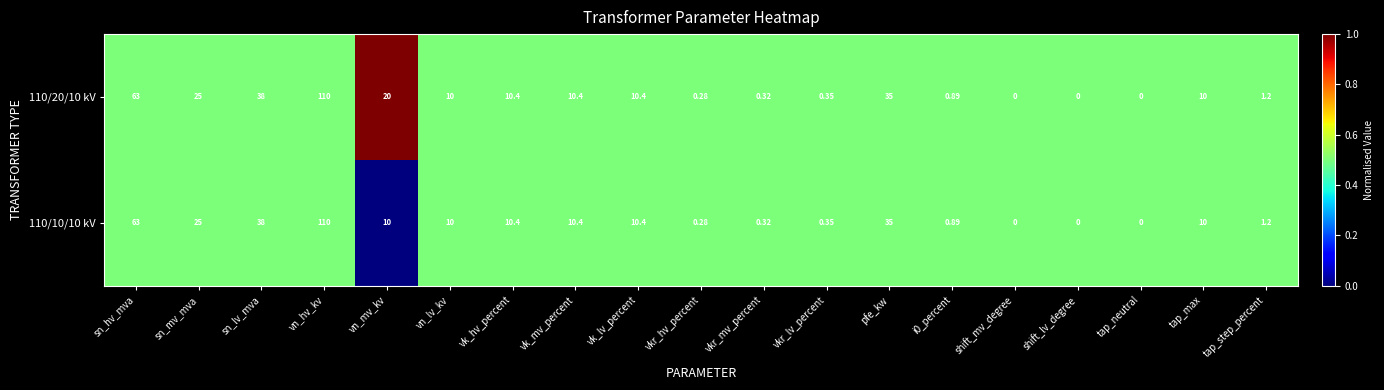

At which category is the sum across all series the highest?

vn_hv_kv